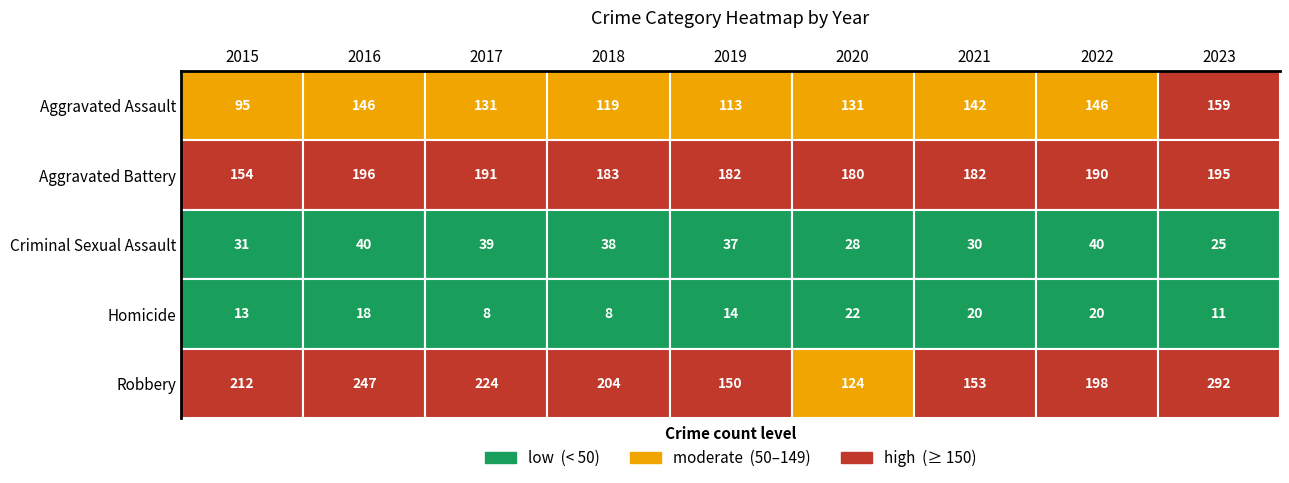

Reading right to left, transcribe all the data shown in this chart.

Aggravated Assault: 159	146	142	131	113	119	131	146	95
Aggravated Battery: 195	190	182	180	182	183	191	196	154
Criminal Sexual Assault: 25	40	30	28	37	38	39	40	31
Homicide: 11	20	20	22	14	8	8	18	13
Robbery: 292	198	153	124	150	204	224	247	212